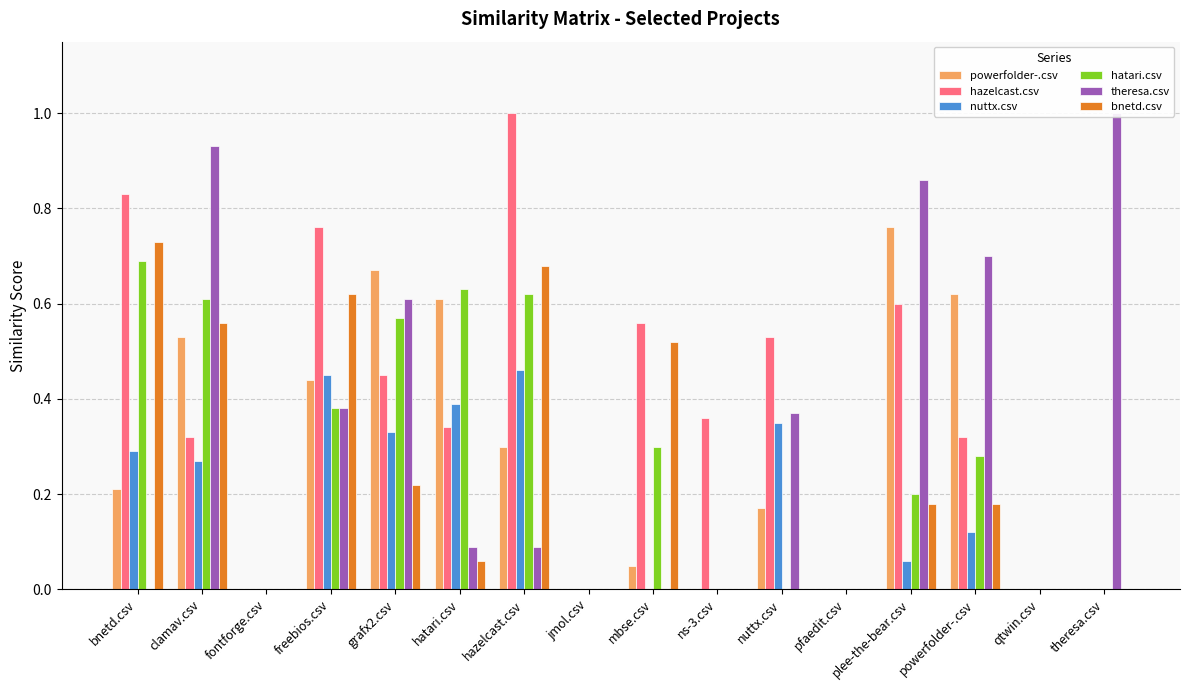

The value of powerfolder-.csv at nuttx.csv is 0.3. True or false?

False